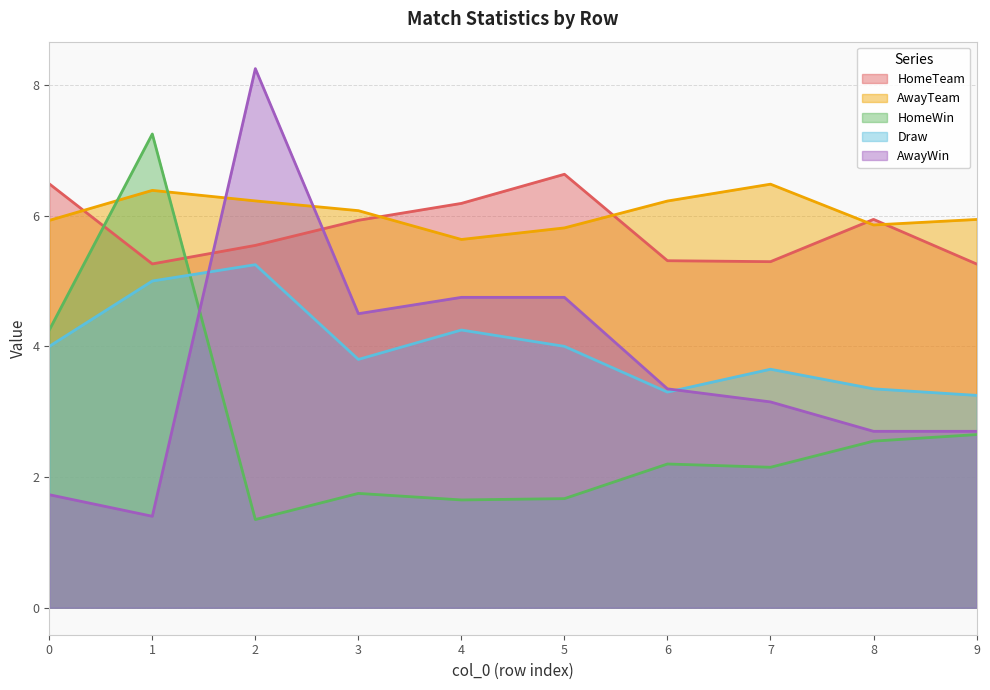

After their last crossing, which series has the higher values: HomeWin or AwayTeam?

AwayTeam